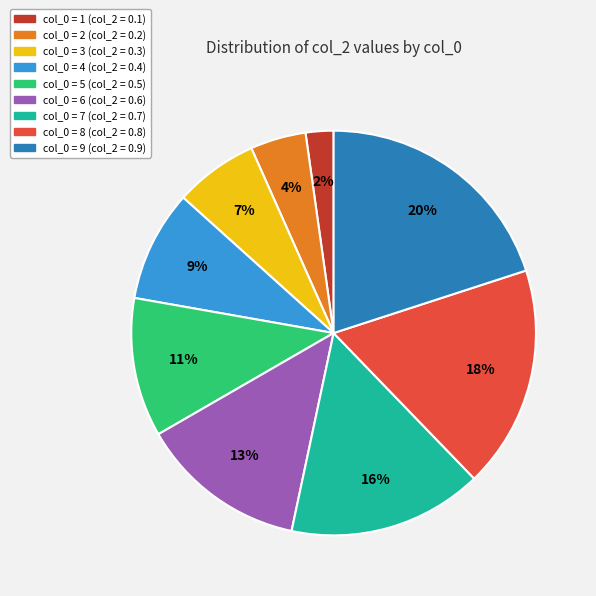

To the nearest percent, what is the average slice percentage?

11%